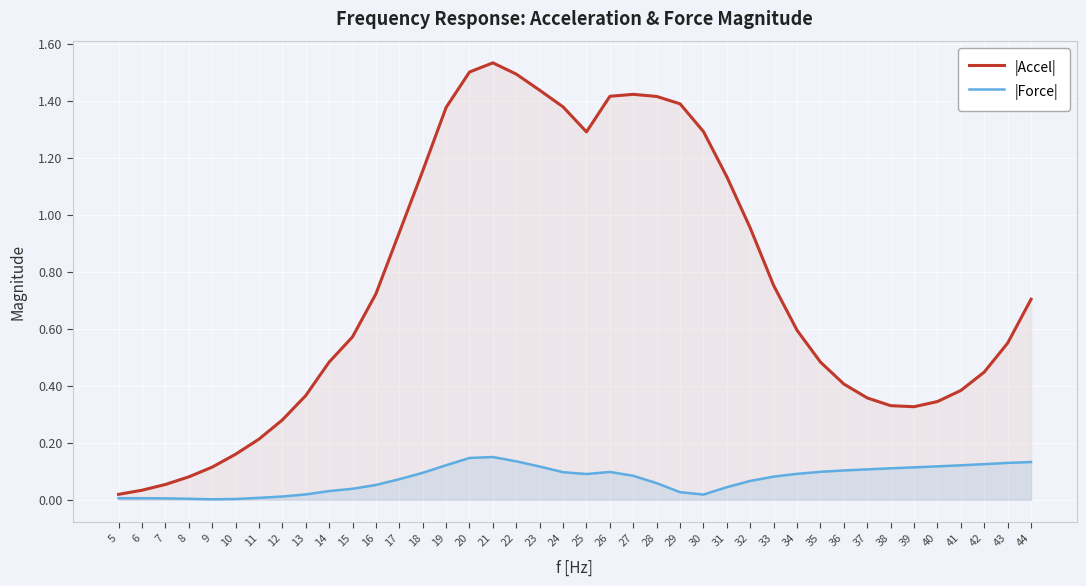

True or false: |Accel| and |Force| intersect in this chart.

False